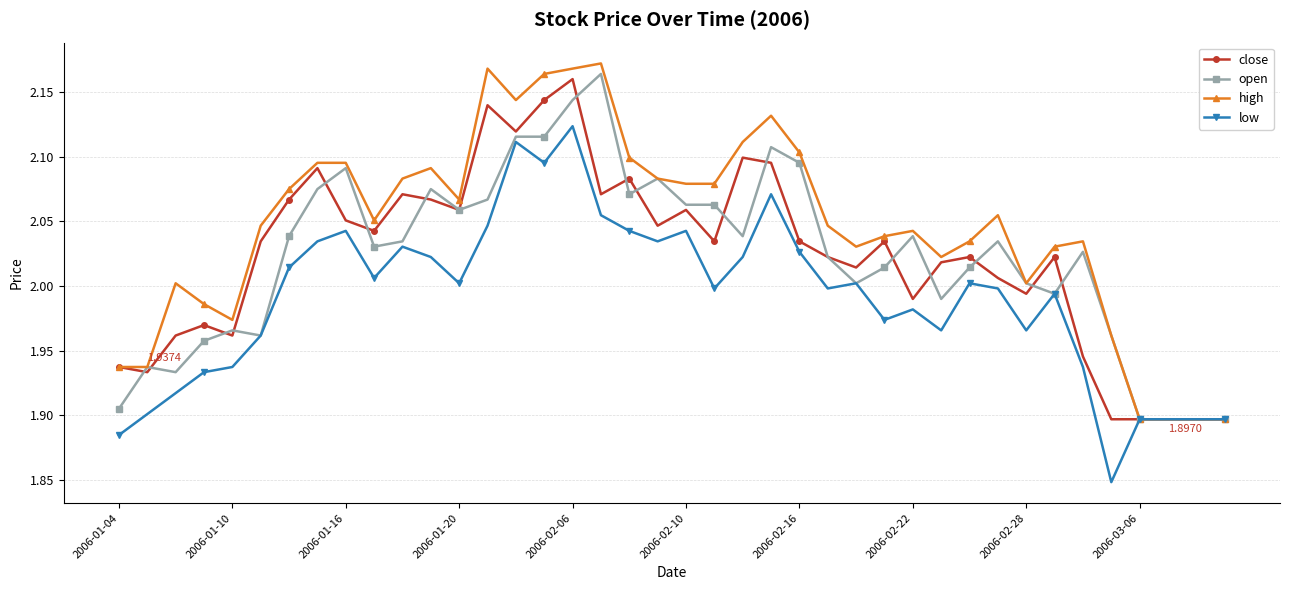

Which series has the largest total across all categories?

high